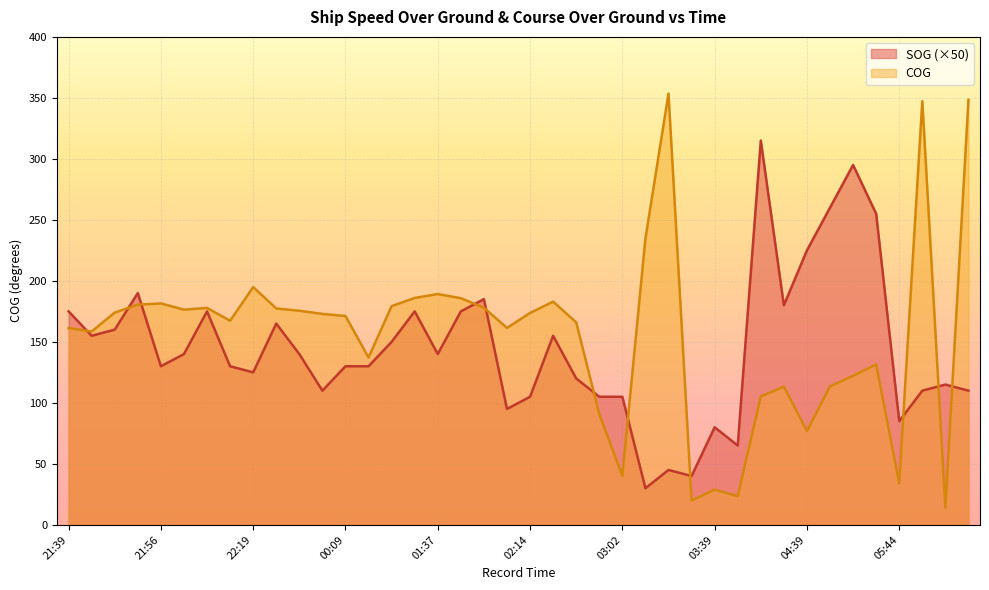

What is the average value of the COG series?

155.2